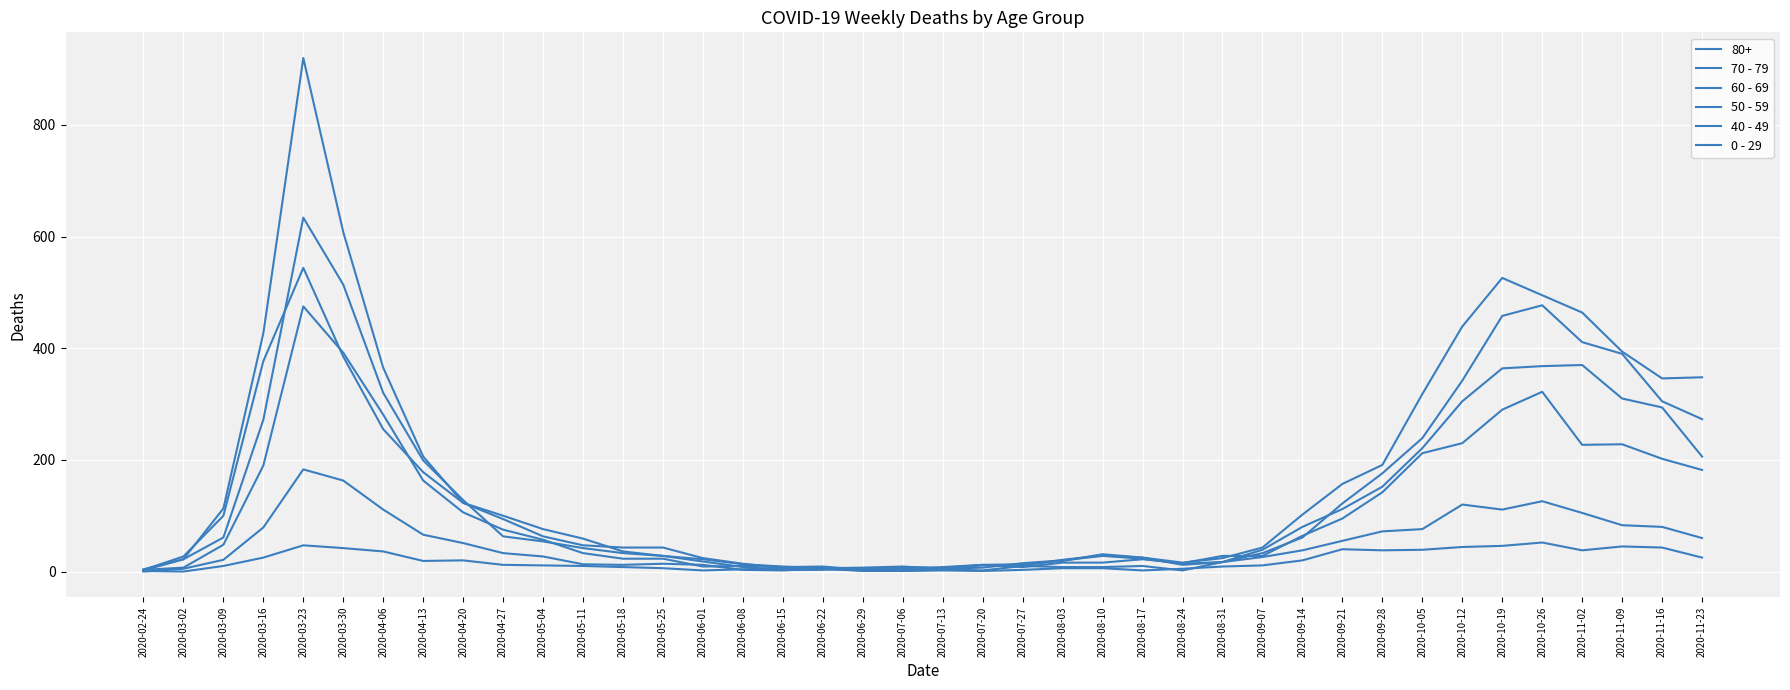

What is the spread (max minus min) of values at 2020-11-02?

426